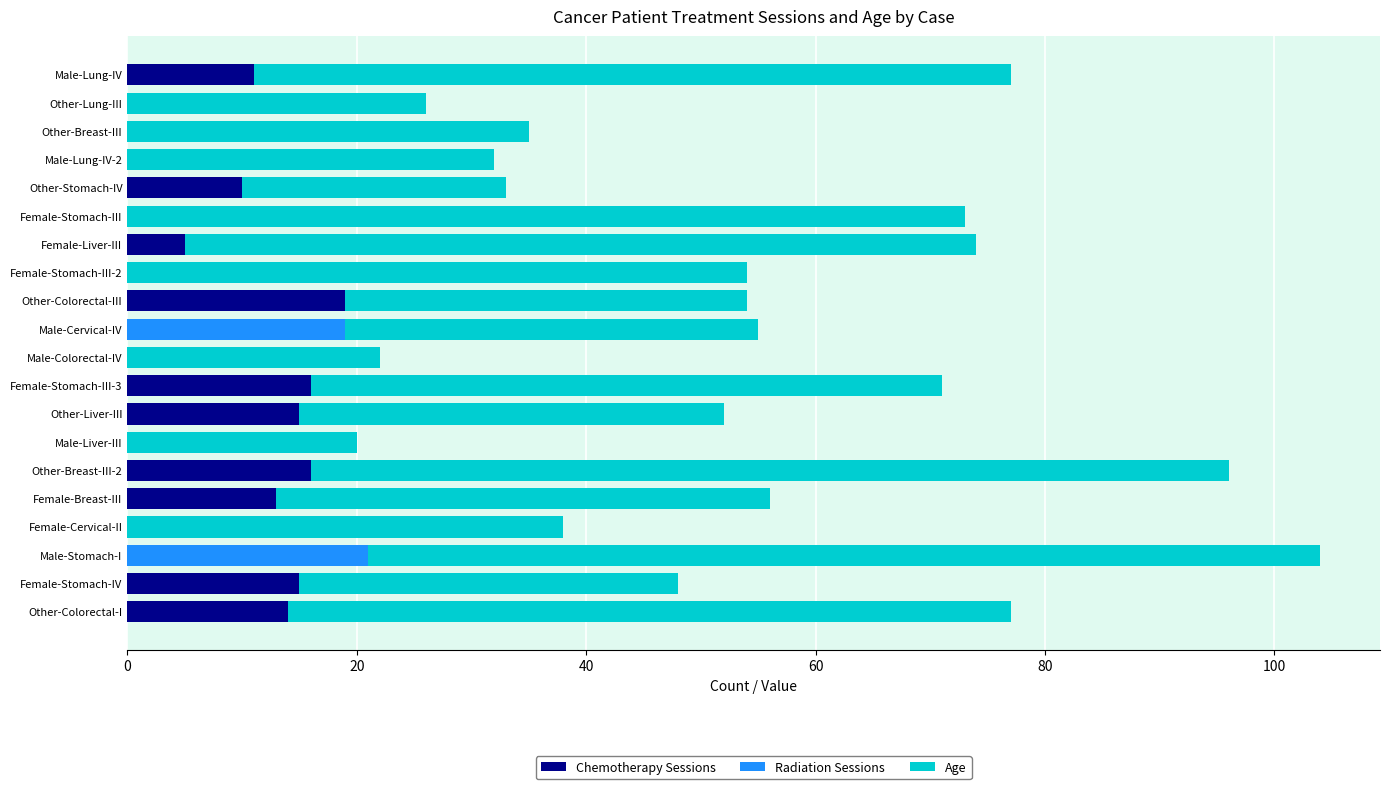

True or false: Chemotherapy Sessions has a value of 15 at Female-Stomach-IV.

True